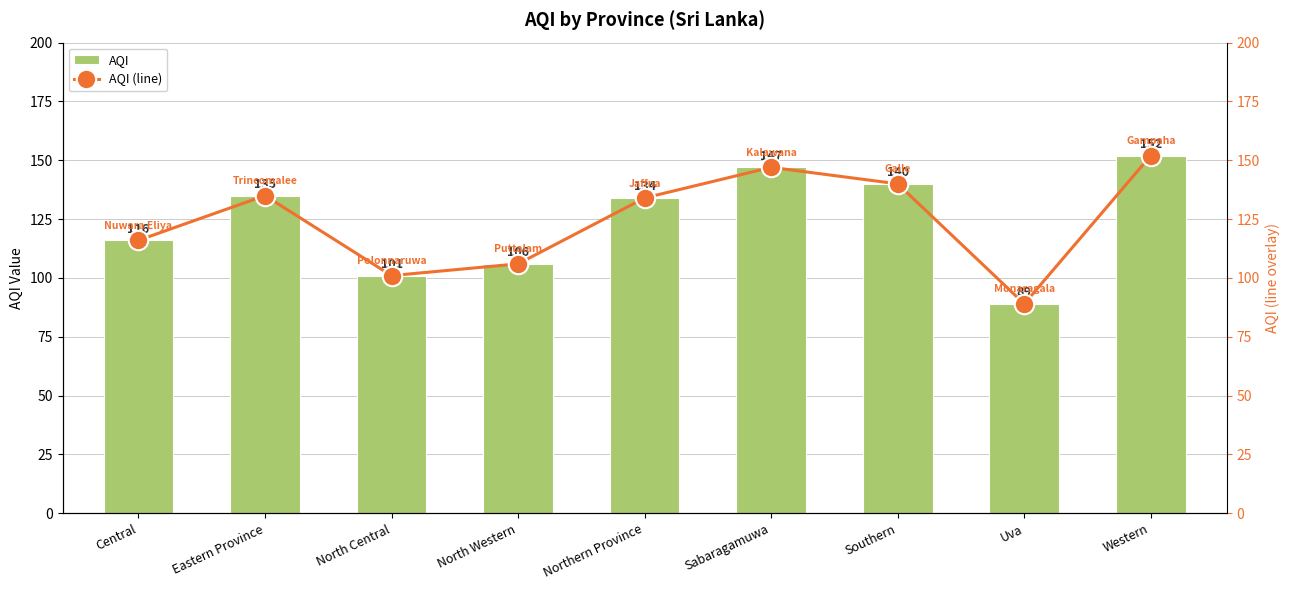

At which label is AQI (line) closest to 120?

Central